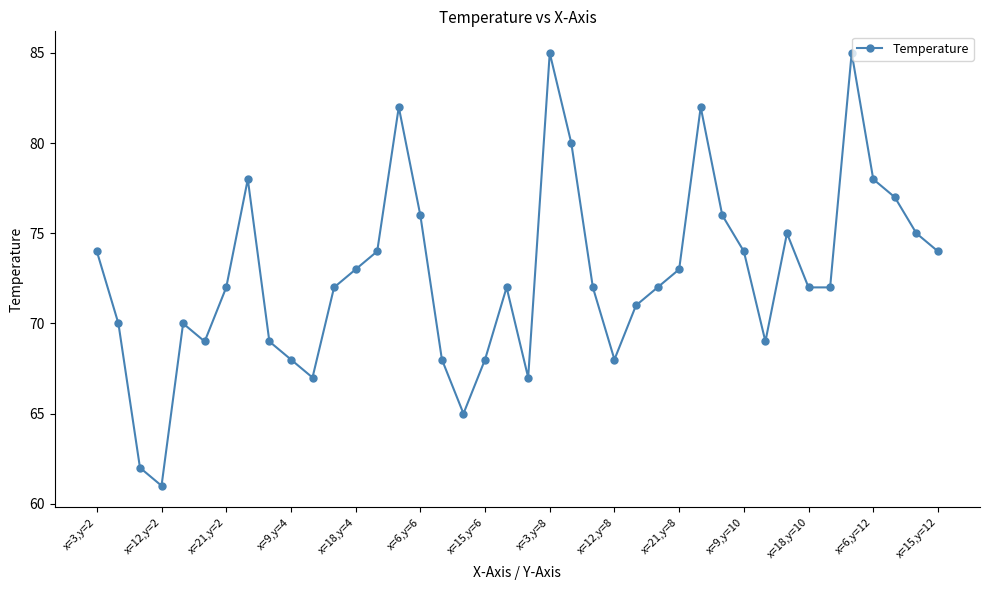

Does the chart display data point markers on the line(s)?

Yes